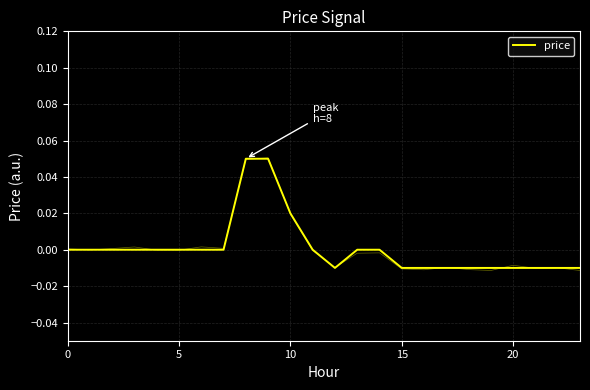

What is the label of the 7th point from the left?

6